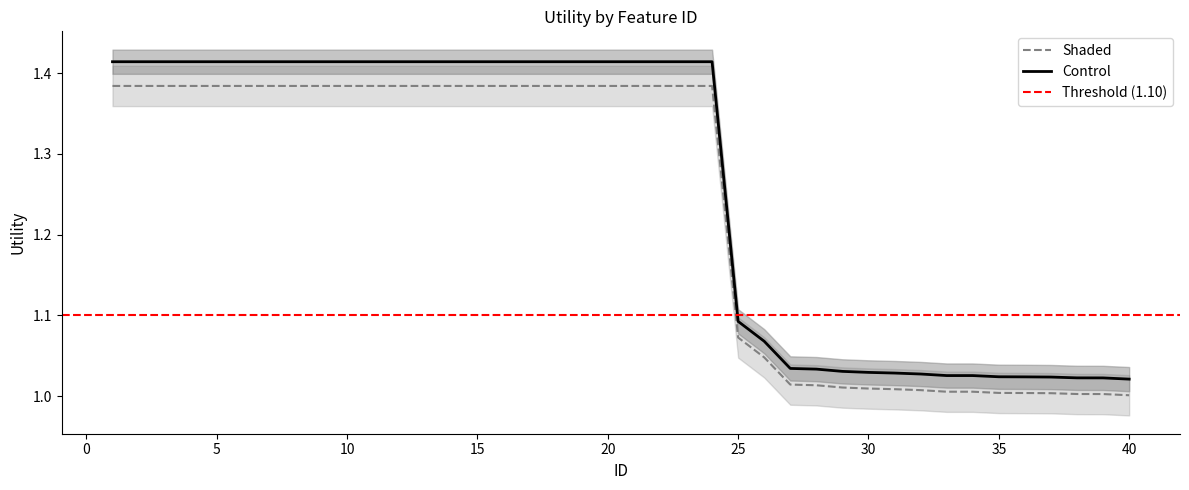

Does the chart have visible grid lines?

No